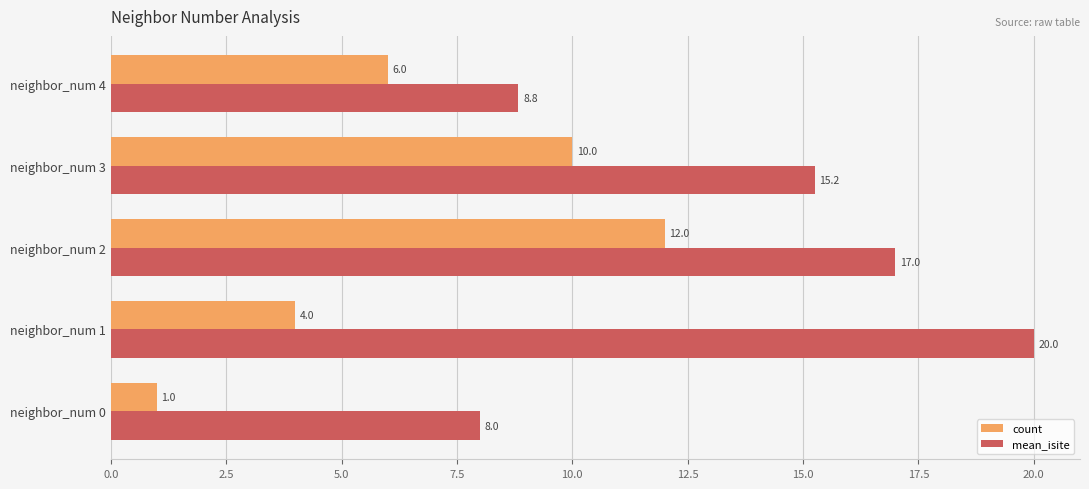

Which category has the highest value across all series?

neighbor_num 1